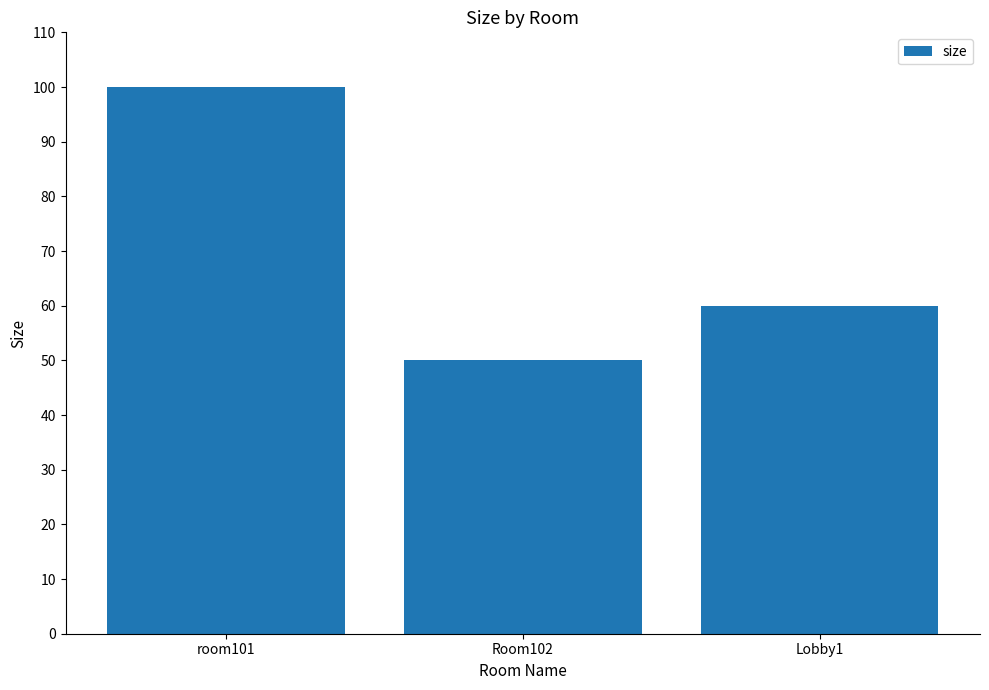

Between Room102 and Lobby1, which is larger?

Lobby1